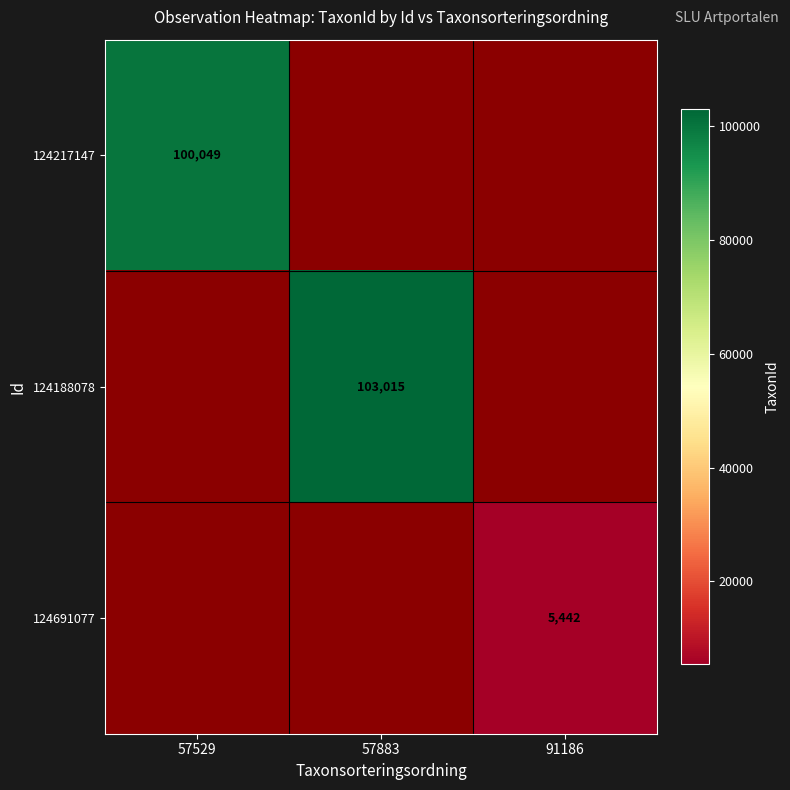

The value of 124217147 at 57529 is 44654. True or false?

False